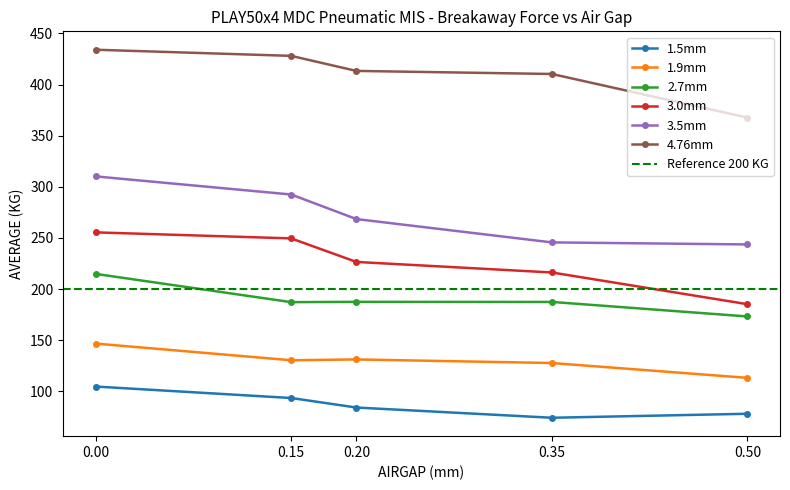

What are all the series names shown in the legend?

1.5mm, 1.9mm, 2.7mm, 3.0mm, 3.5mm, 4.76mm